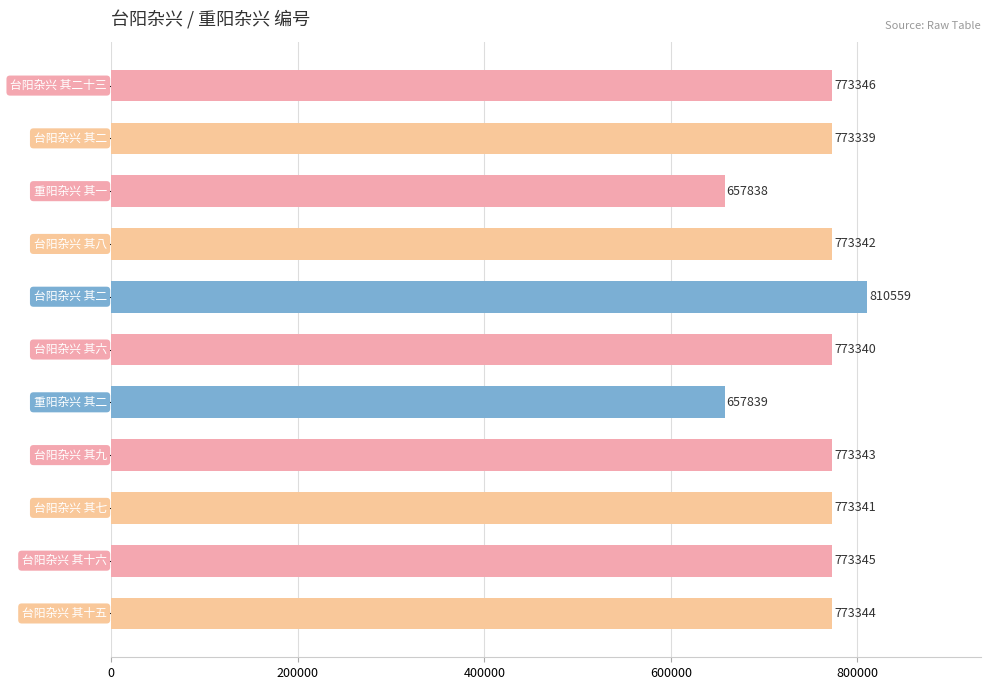

What is the minimum value shown in the chart?

657838